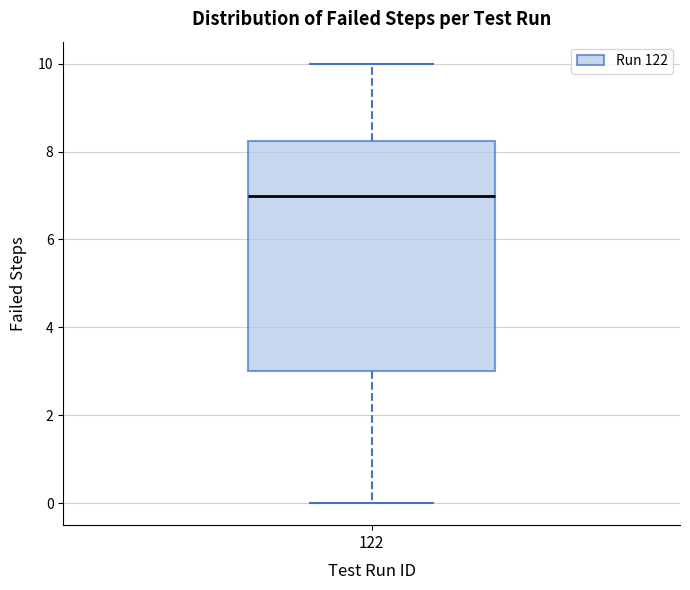

Where is the lower edge of the box at x = 122 on the y-axis? The values are not printed on the chart, so give them approximately, as read against the axis.

3.0